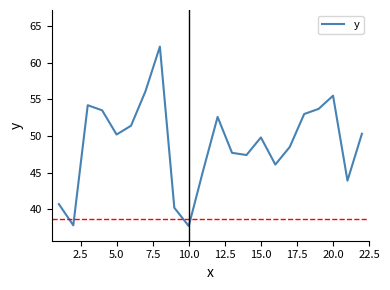

What is the difference between the maximum and minimum values?

24.5